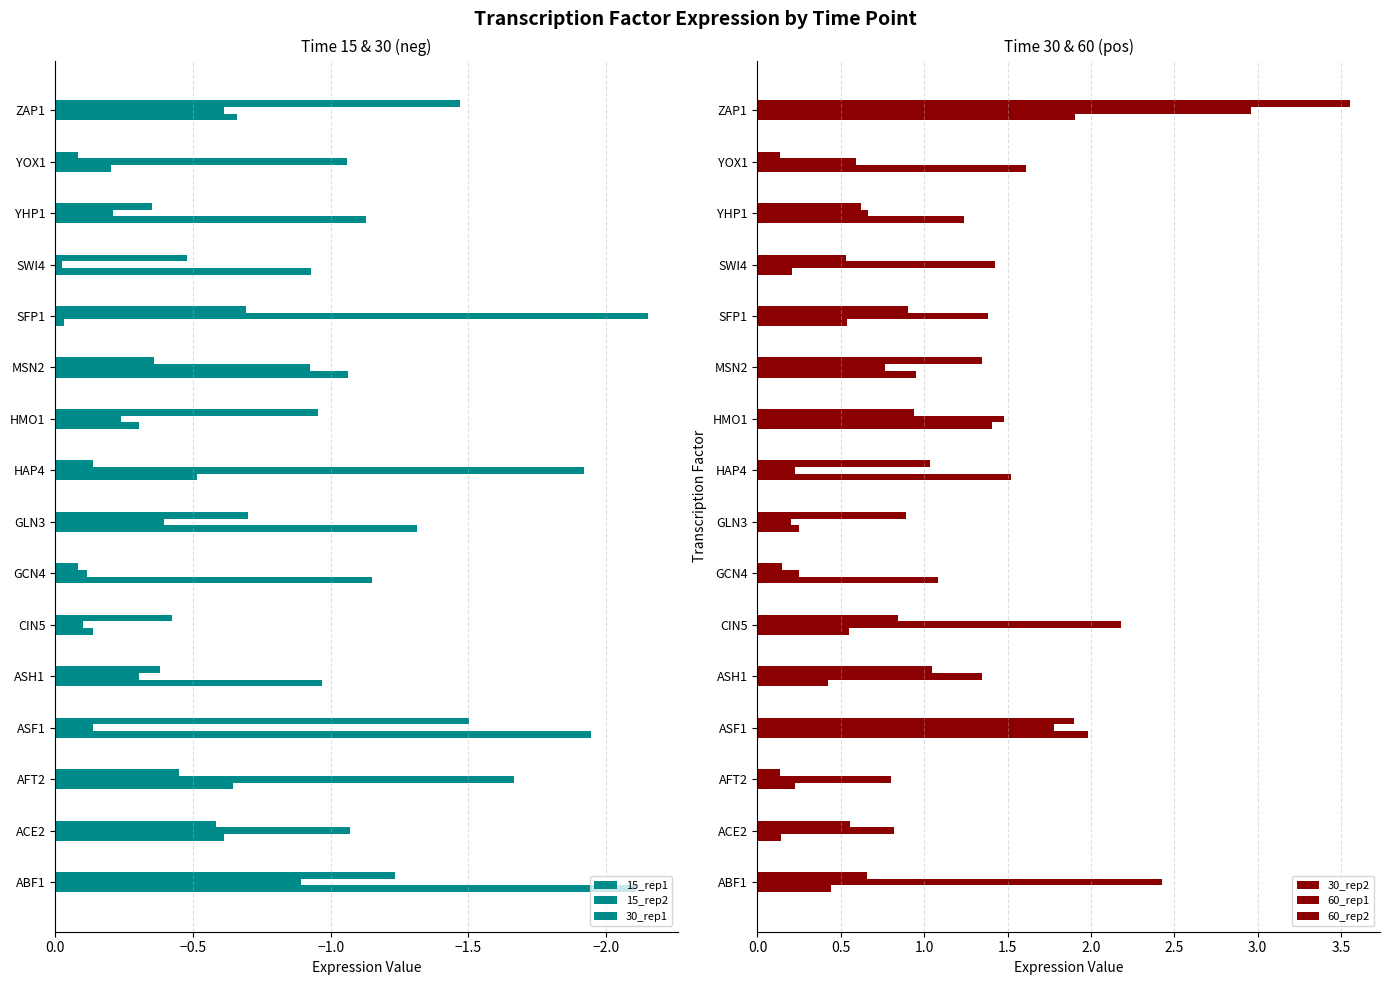

How many categories are shown in the chart?

16